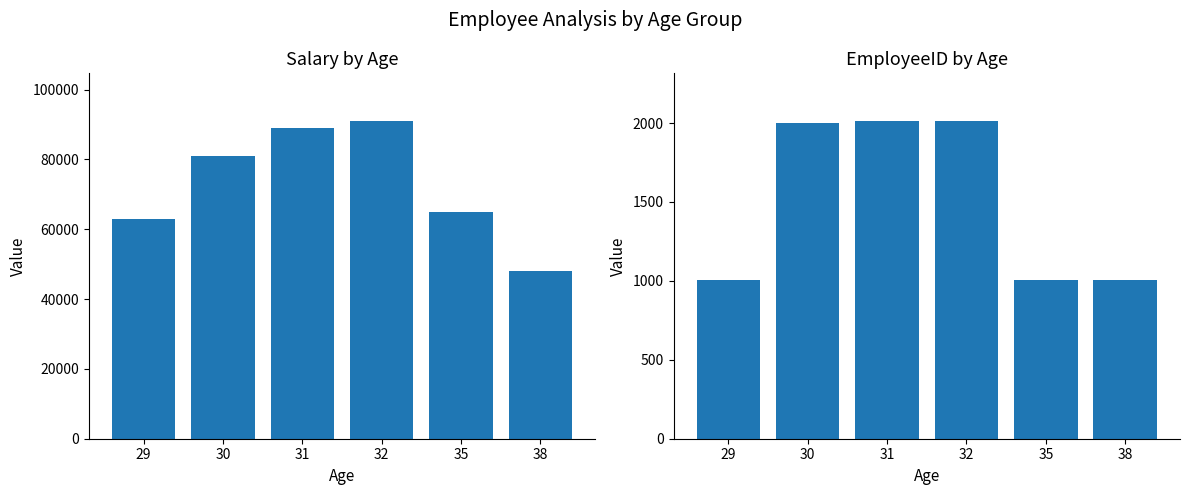

At which label does EmployeeID reach its peak?

31